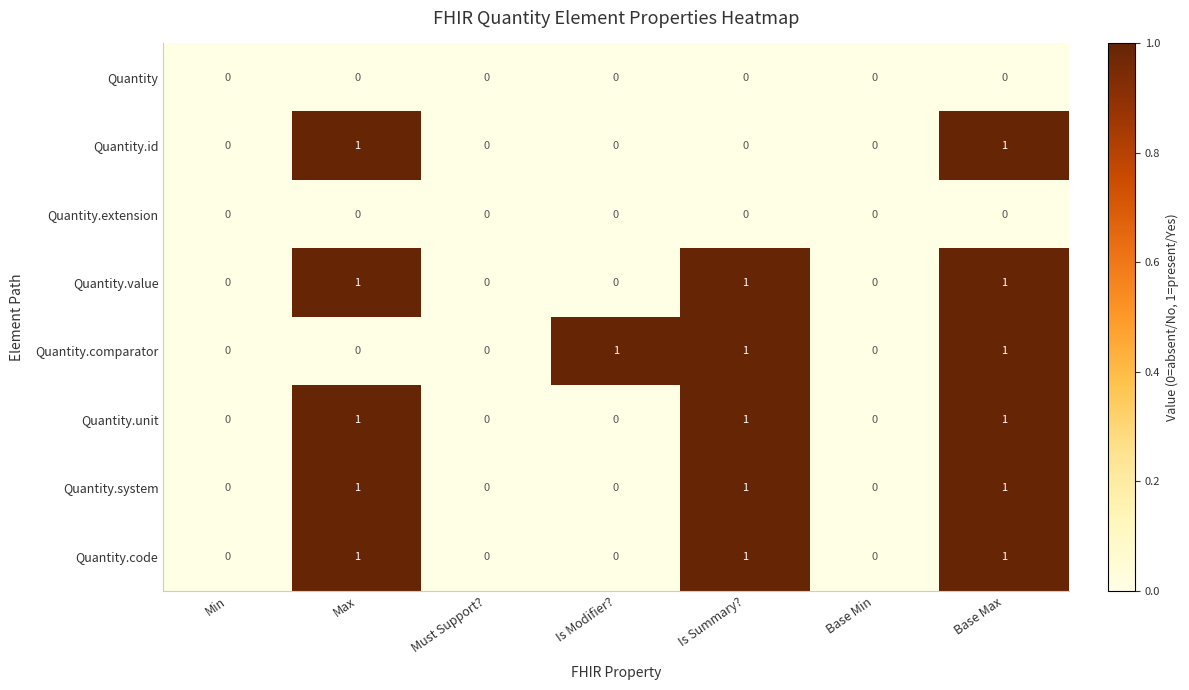

At which category is the sum across all series the highest?

Base Max